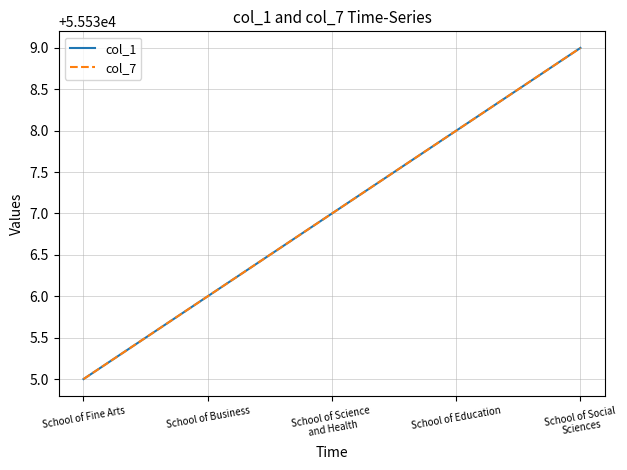

Does the chart have visible grid lines?

Yes